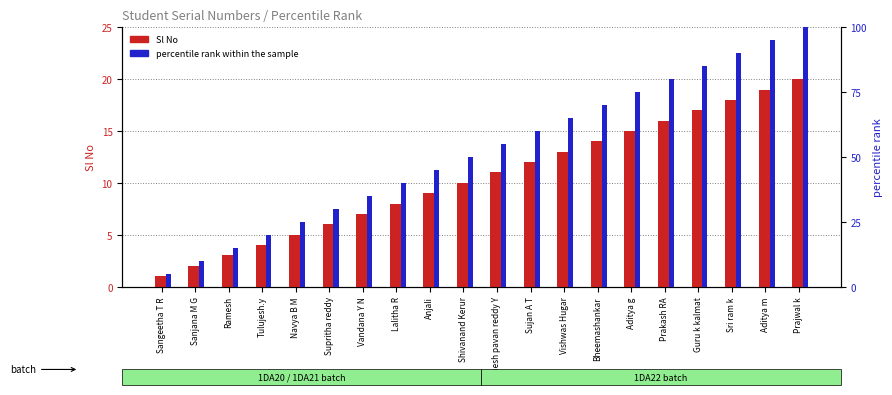

Reading right to left, list all the values displayed in this chart.

Sl No: Prajwal k=20	Aditya m=19	Sri ram k=18	Guru k kalmat=17	Prakash RA=16	Aditya g=15	Bheemashankar=14	Vishwas Hugar=13	Sujan A T=12	Ganesh pavan reddy Y=11	Shivanand Kerur=10	Anjali=9	Lalitha R=8	Vandana Y N=7	Supritha reddy=6	Navya B M=5	Tulujesh.y=4	Ramesh=3	Sanjana M G=2	Sangeetha T R=1
percentile rank within the sample: Prajwal k=100	Aditya m=95	Sri ram k=90	Guru k kalmat=85	Prakash RA=80	Aditya g=75	Bheemashankar=70	Vishwas Hugar=65	Sujan A T=60	Ganesh pavan reddy Y=55	Shivanand Kerur=50	Anjali=45	Lalitha R=40	Vandana Y N=35	Supritha reddy=30	Navya B M=25	Tulujesh.y=20	Ramesh=15	Sanjana M G=10	Sangeetha T R=5